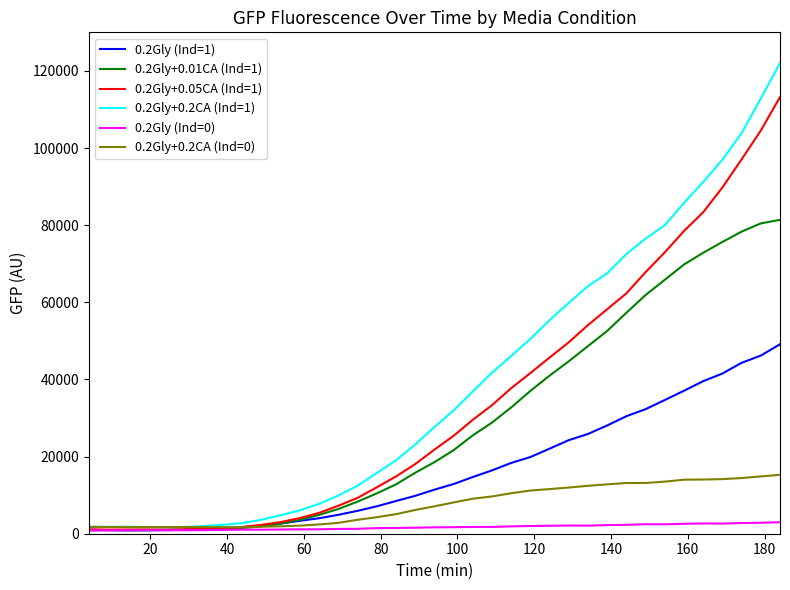

What is the maximum value shown in the chart?

122029